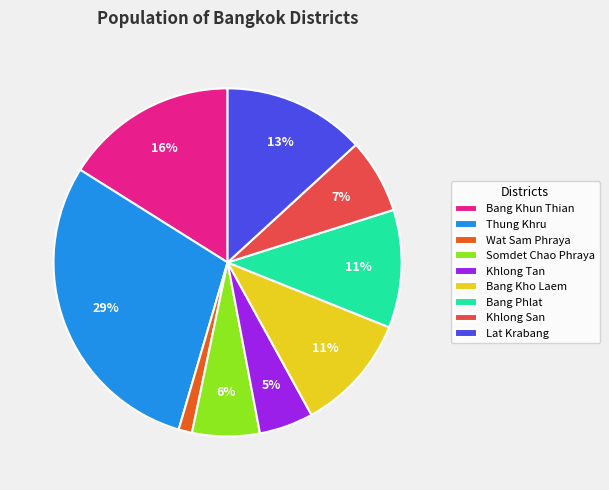

To the nearest percent, what is the difference between the Somdet Chao Phraya and Khlong Tan slice percentages?

1%